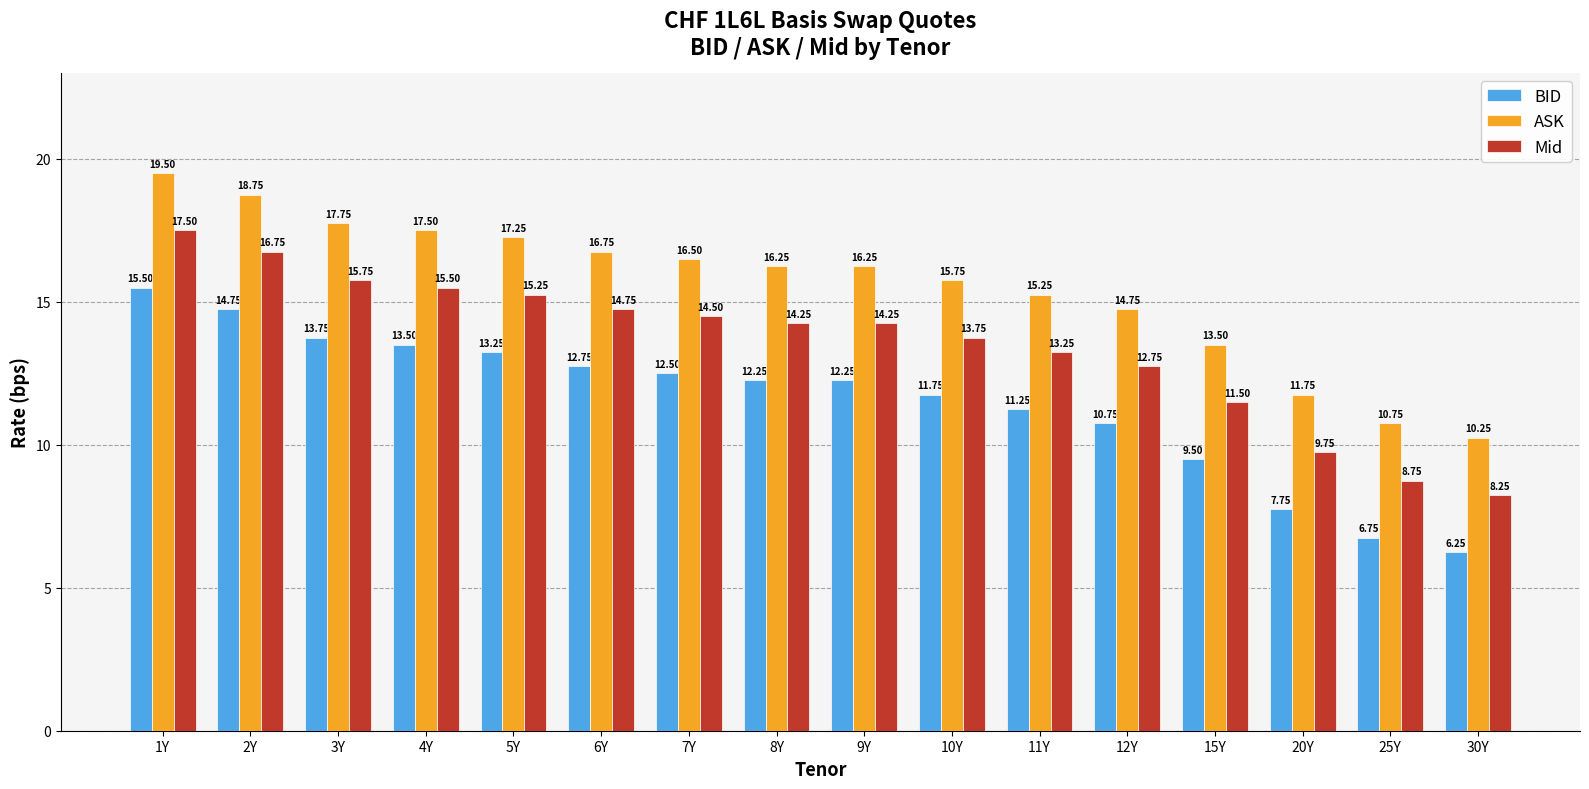

Rank the series by their maximum value, from highest to lowest.

ASK, Mid, BID